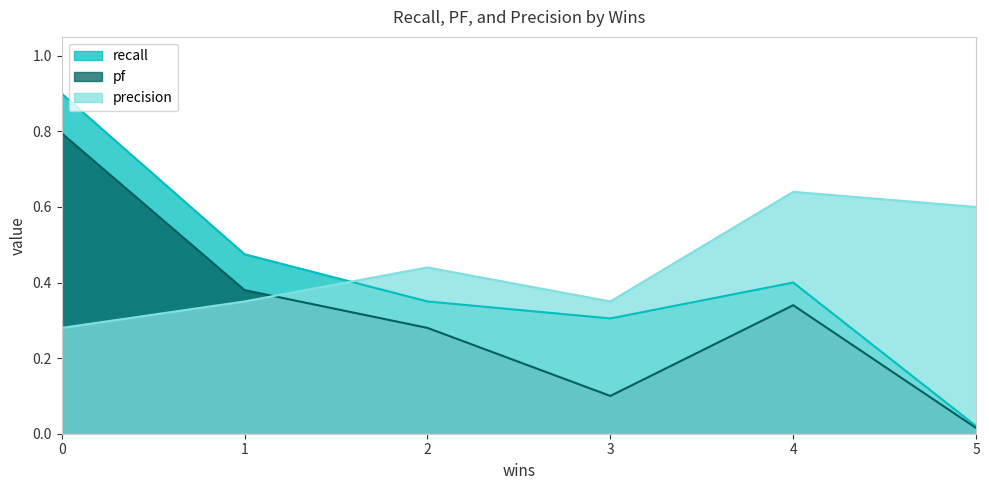

True or false: precision has a value of 0.4 at 4.

False